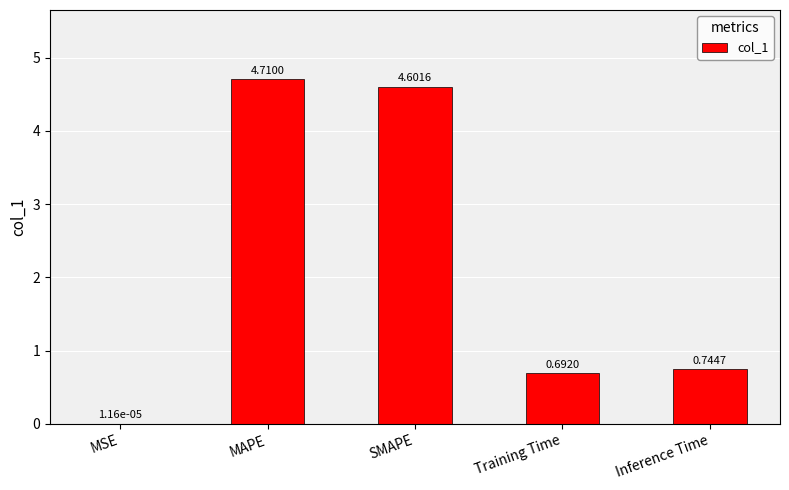

Which category has the highest value across all series?

MAPE